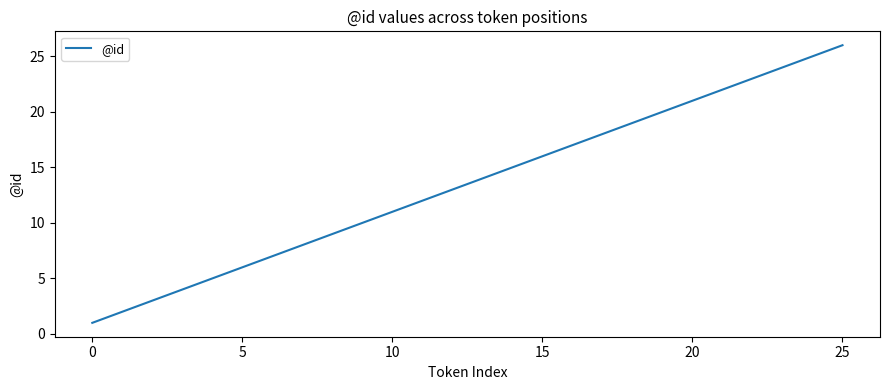

What is the greatest value displayed?

26